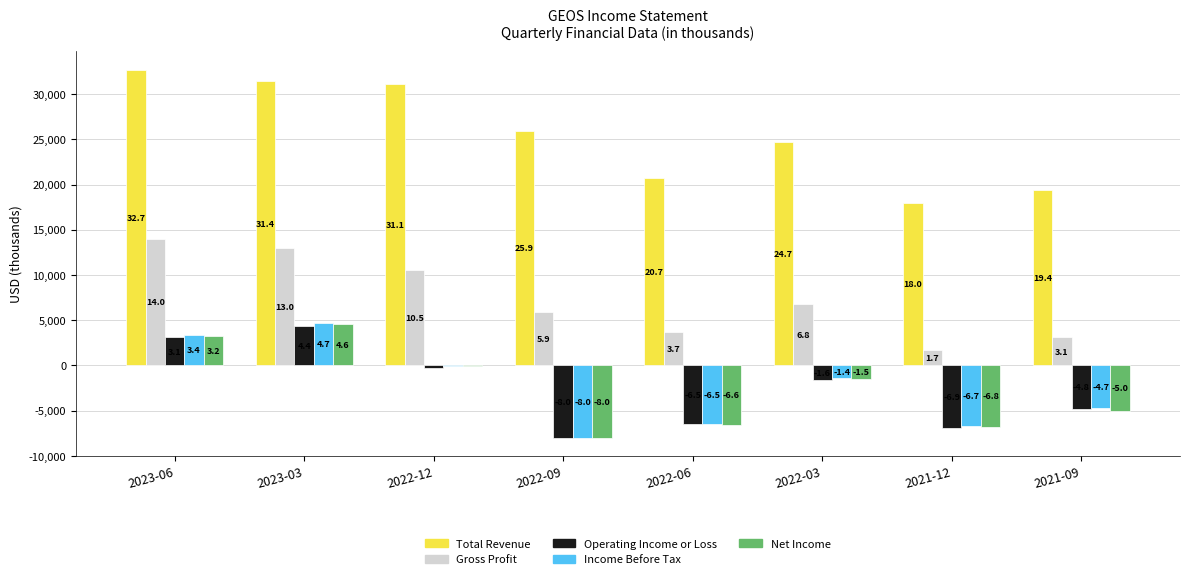

Read the Total Revenue value at 2022-09, to the nearest 10.

25900